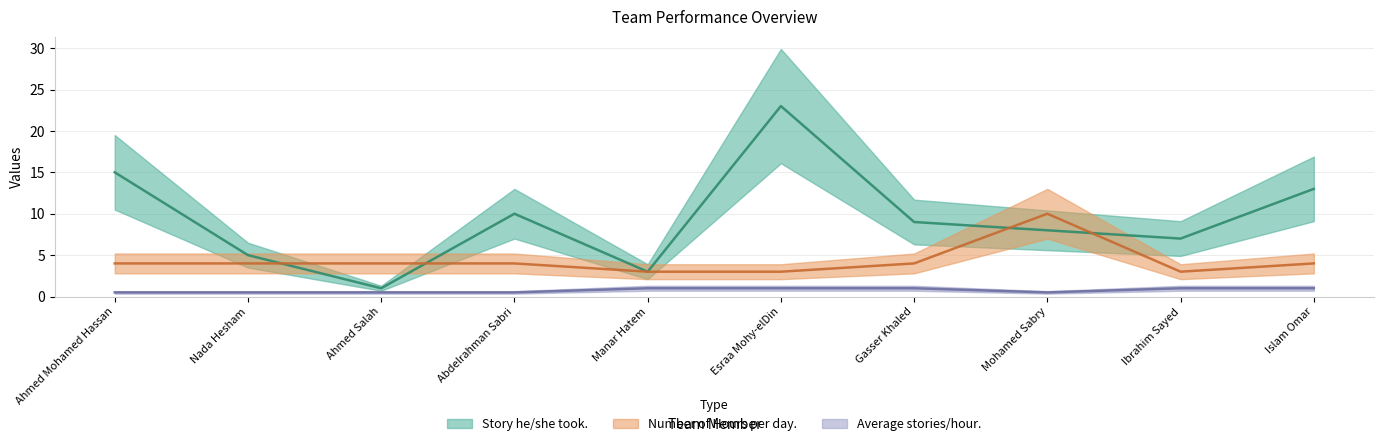

True or false: Number of Hours per day. has a value of 1.2 at Abdelrahman Sabri.

False